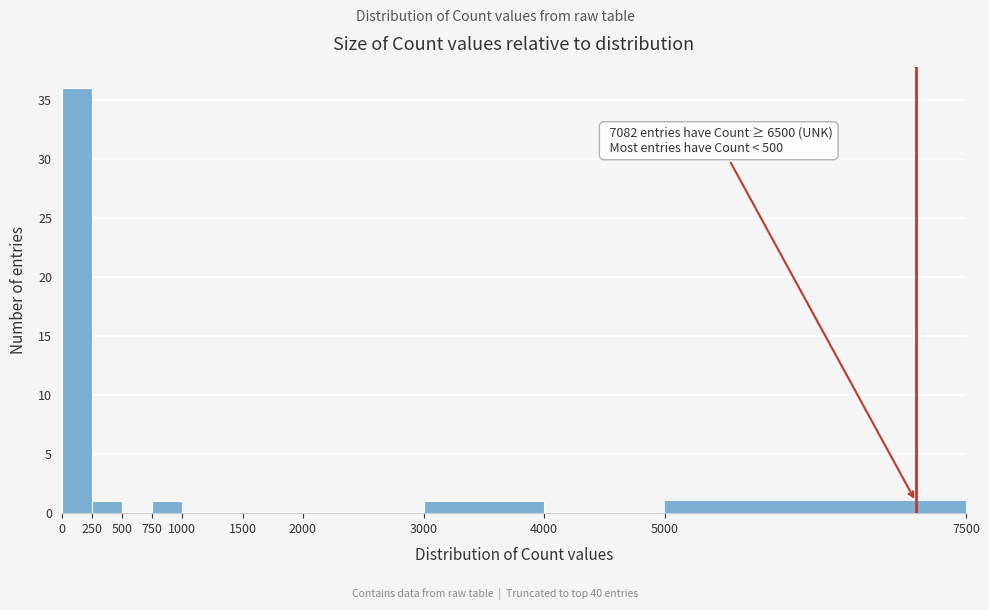

Which range on the x-axis has the tallest bar?

0 to 250